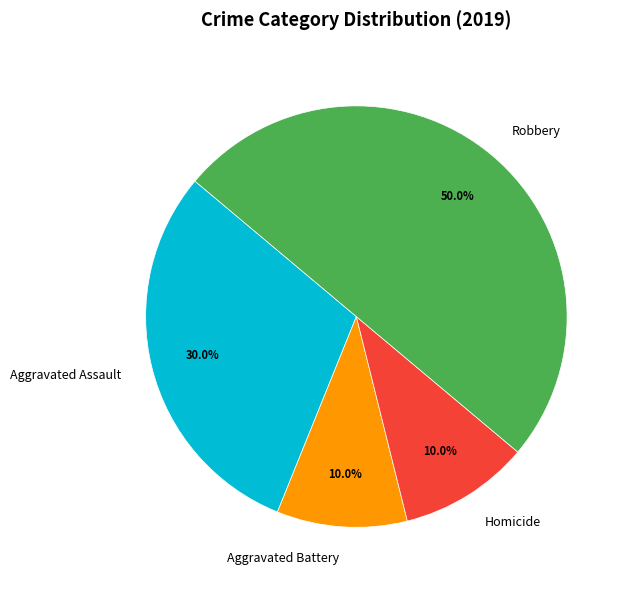

Is Homicide the majority of the pie?

No